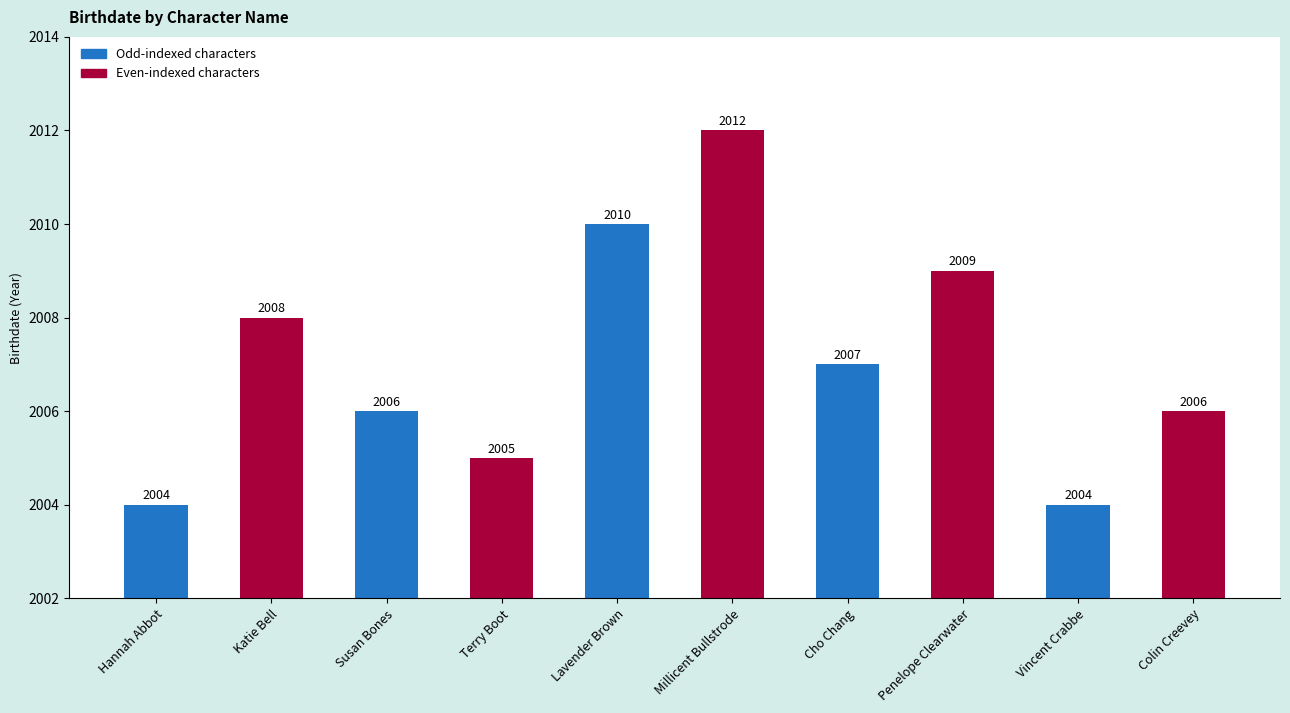

Are the bars grouped side by side (vs. stacked)?

No